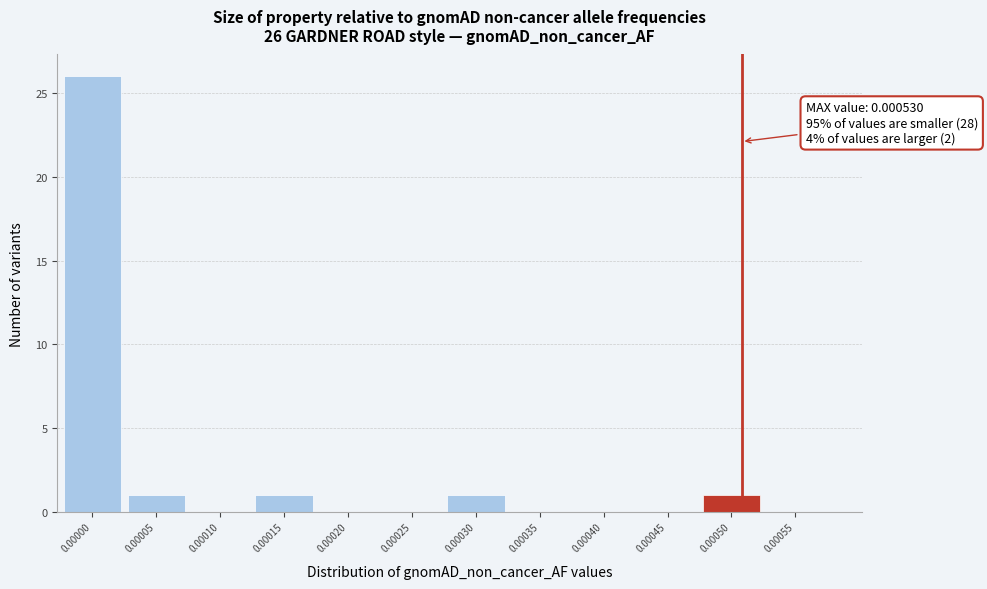

Reading left to right, extract all data points from this chart.

0.00000=26	0.00005=1	0.00010=0	0.00015=1	0.00020=0	0.00025=0	0.00030=1	0.00035=0	0.00040=0	0.00045=0	0.00050=1	0.00055=0